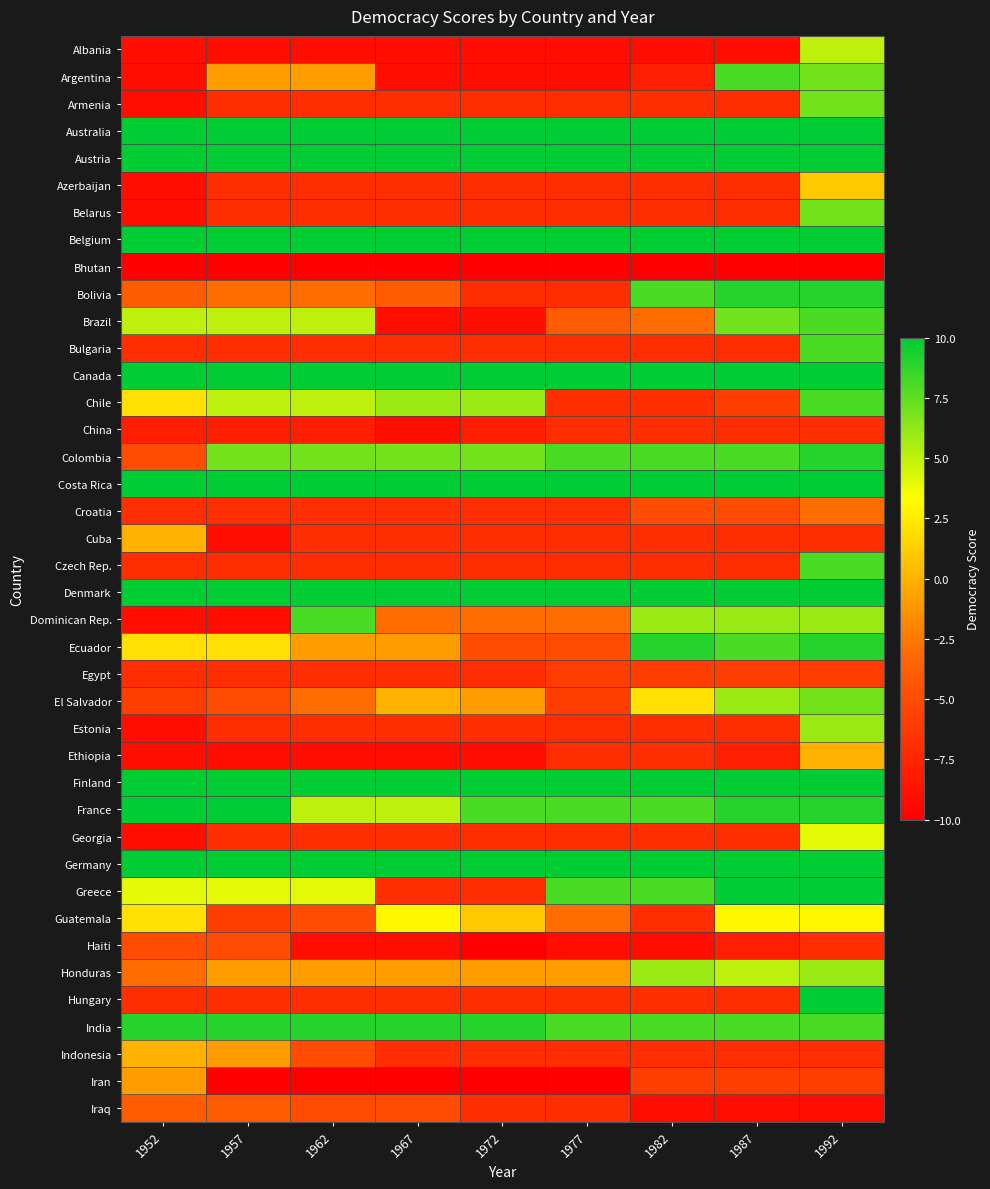

What is the difference between the highest and lowest values at 1972?

20